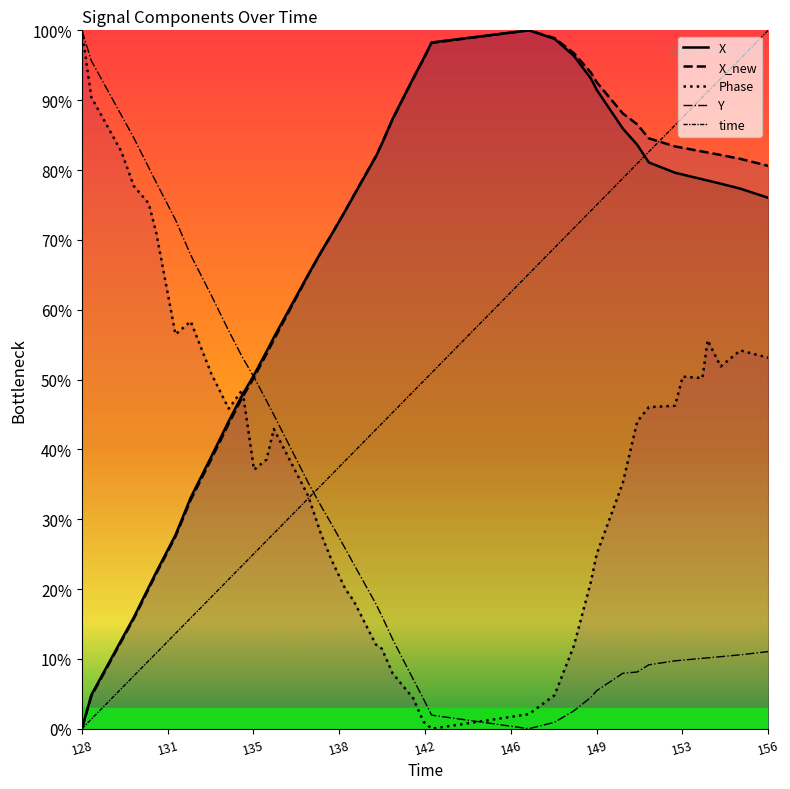

True or false: X has more than 0 points higher than both neighbors.

True